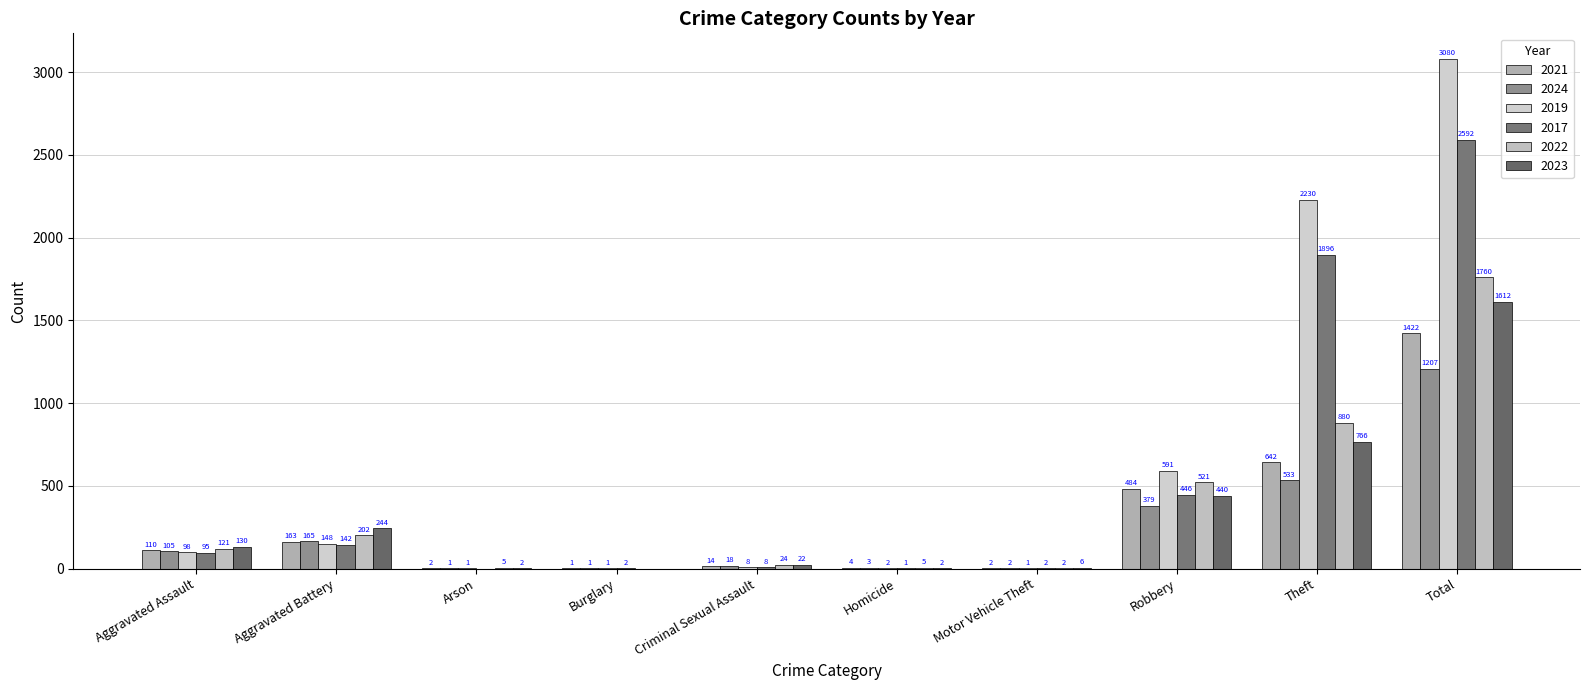

Does the chart contain stacked bars?

No